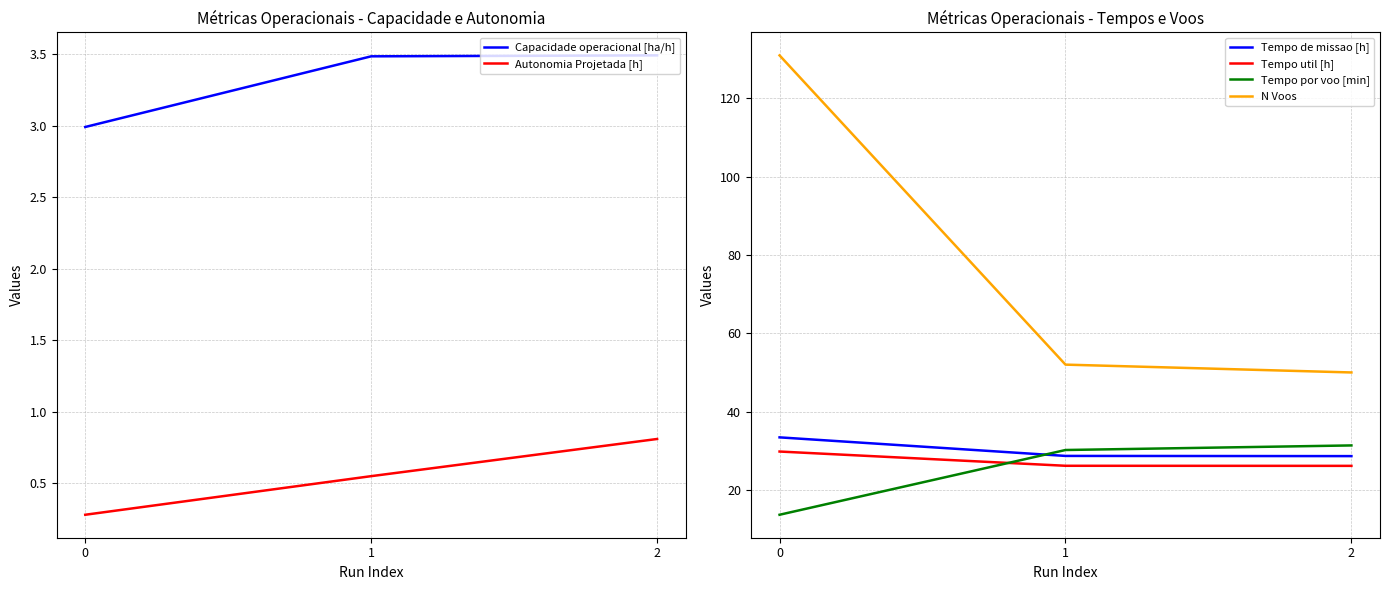

Between 1 and 2, which is larger?

2